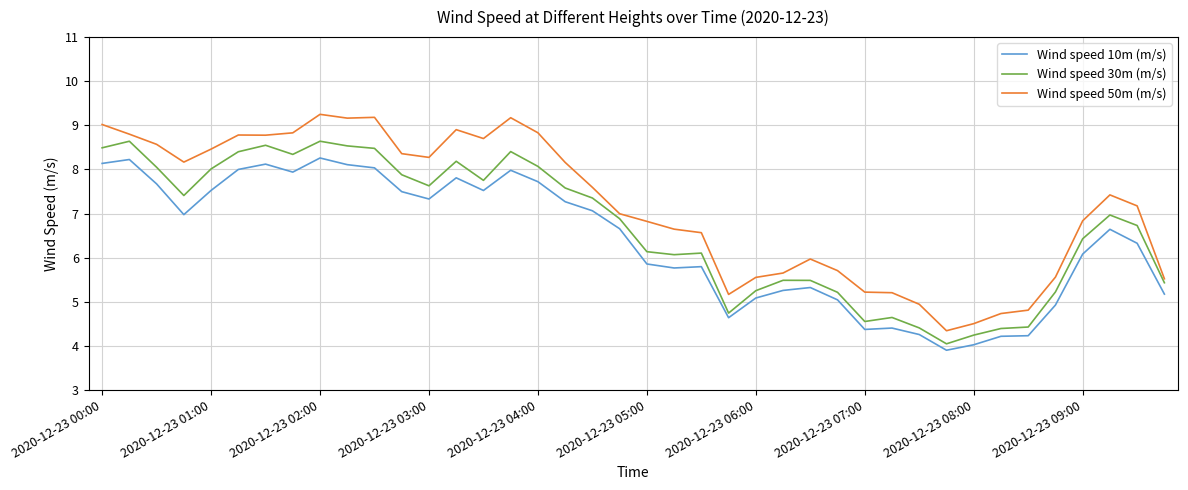

Rank the series by their maximum value, from highest to lowest.

Wind speed 50m (m/s), Wind speed 30m (m/s), Wind speed 10m (m/s)